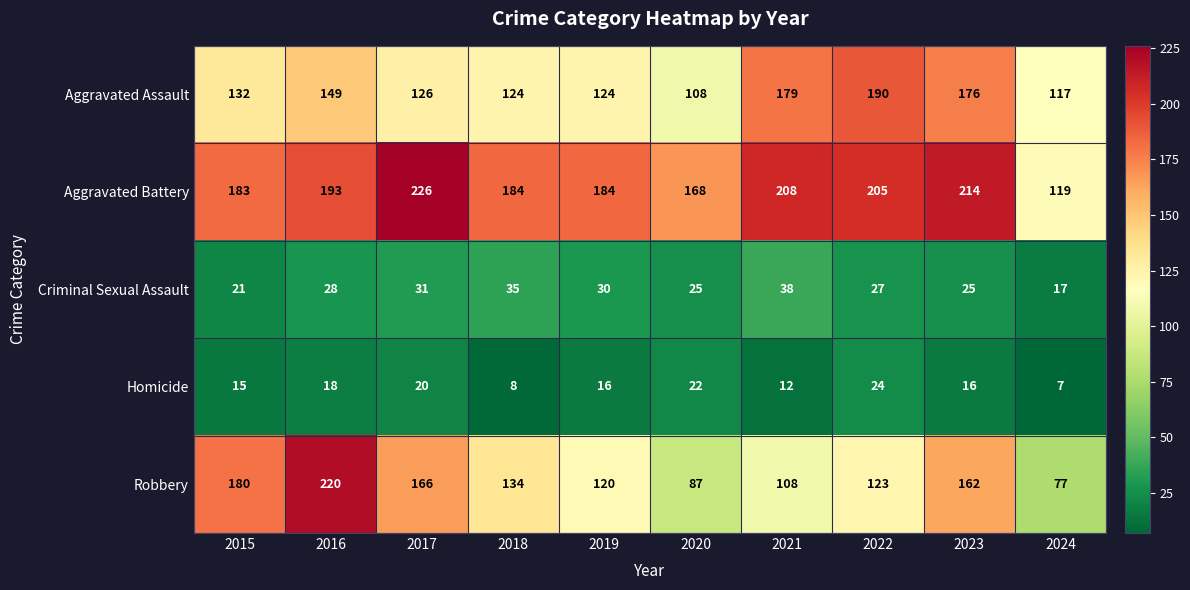

Is the value of Aggravated Assault at 2019 greater than the value of Robbery at 2024?

Yes